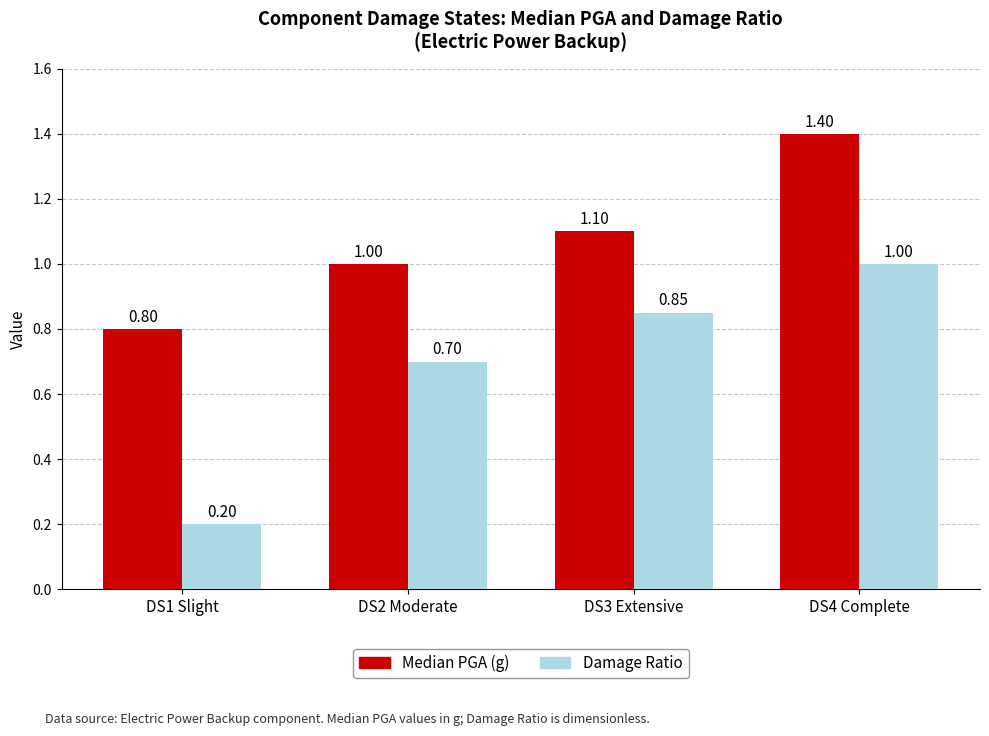

Rank the categories by Median PGA (g) value from highest to lowest.

DS4 Complete, DS3 Extensive, DS2 Moderate, DS1 Slight